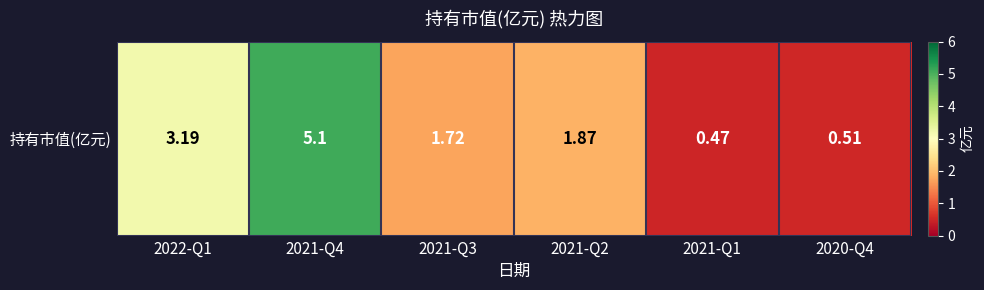

What is the change in value from 2021-Q2 to 2021-Q1?

-1.4